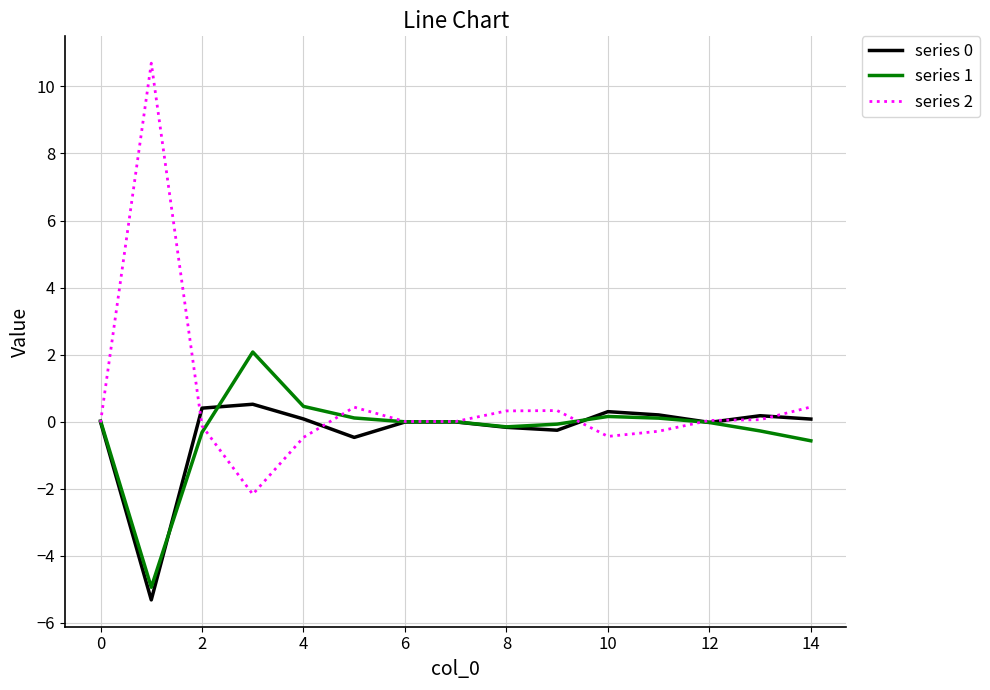

Which series has the widest spread of values?

series 2